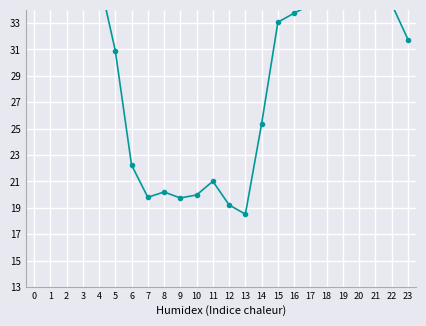

List the labels in order of value, smallest first.

13, 12, 9, 7, 10, 8, 11, 6, 14, 5, 23, 15, 16, 17, 22, 1, 18, 21, 4, 20, 19, 0, 2, 3